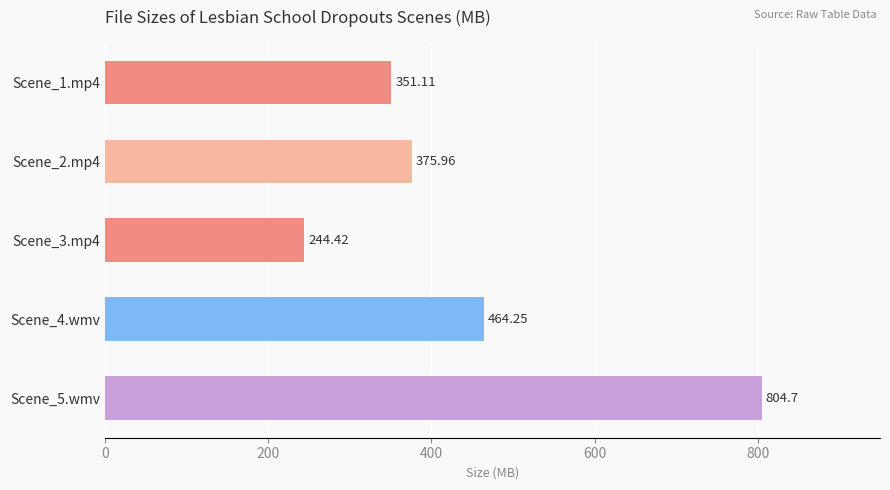

What is the difference between the maximum and minimum values?

560.3